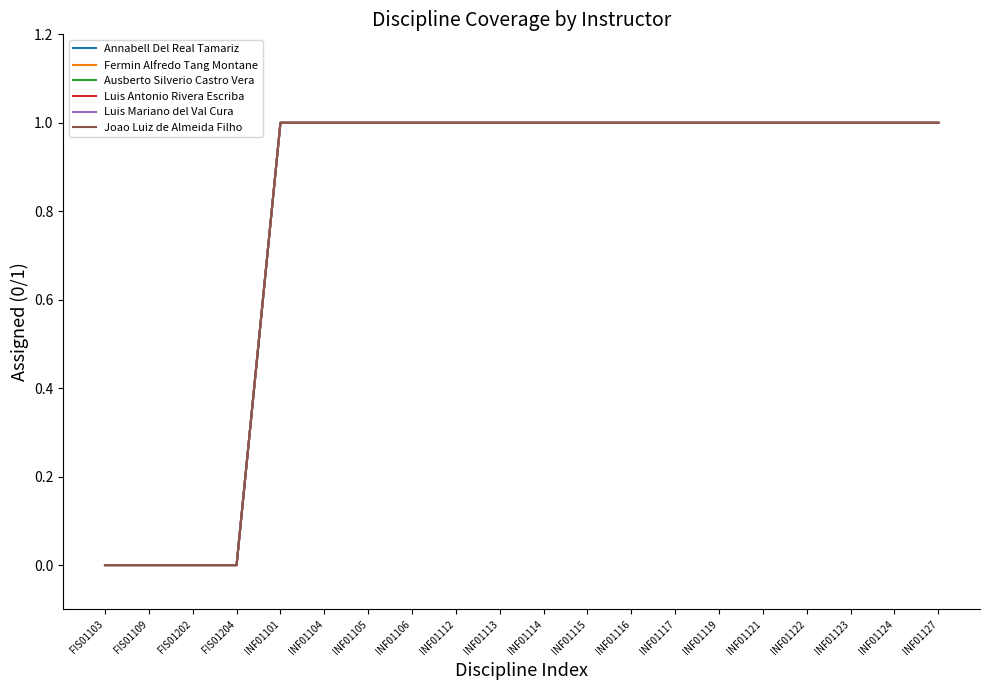

What is the label of the 4th point from the right?

INF01122